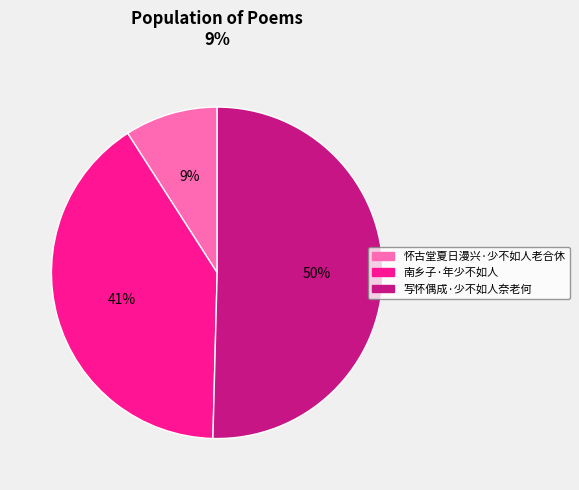

True or false: 南乡子·年少不如人 accounts for 41% of the total.

True